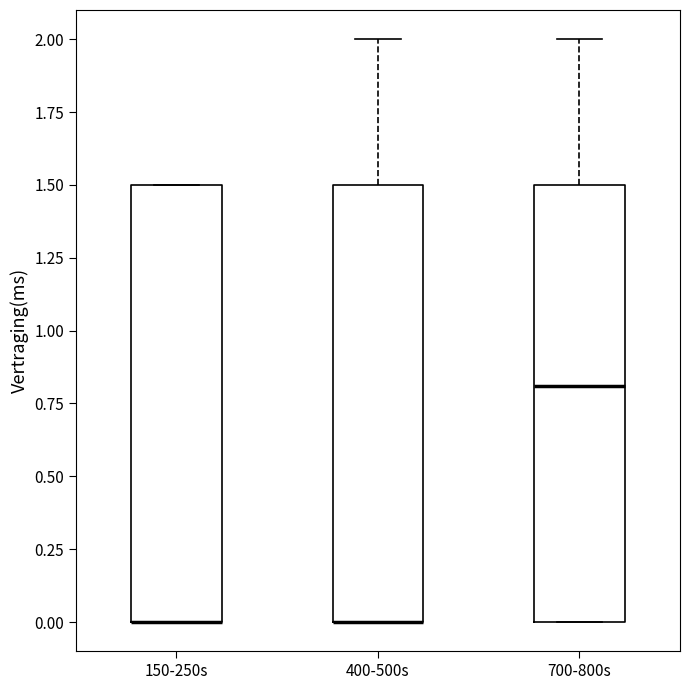

Where is the lower edge of the box for 400-500s on the y-axis? The values are not printed on the chart, so give them approximately, as read against the axis.

0.0